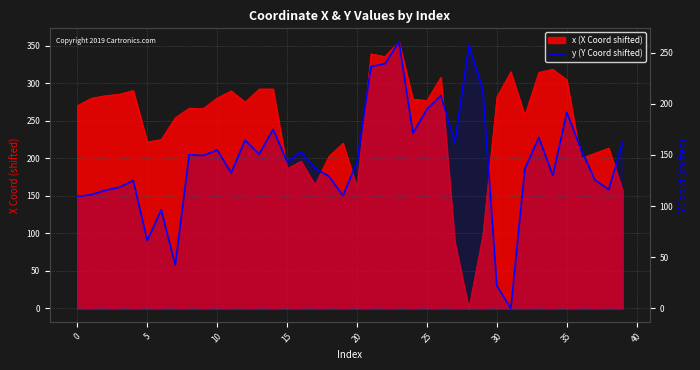

The value at 26 is 207.9. True or false?

True